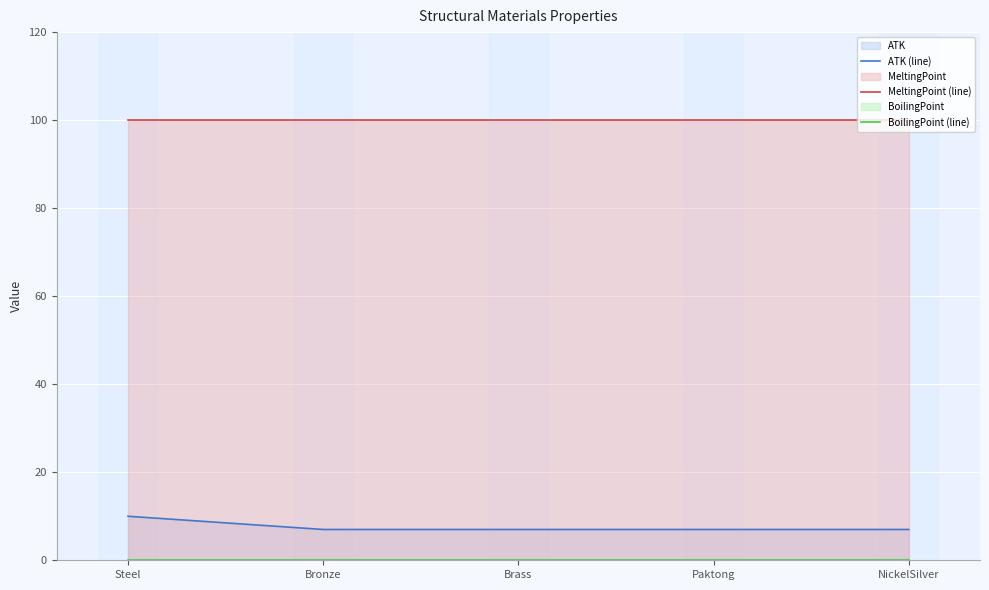

At which category is the sum across all series the highest?

Steel